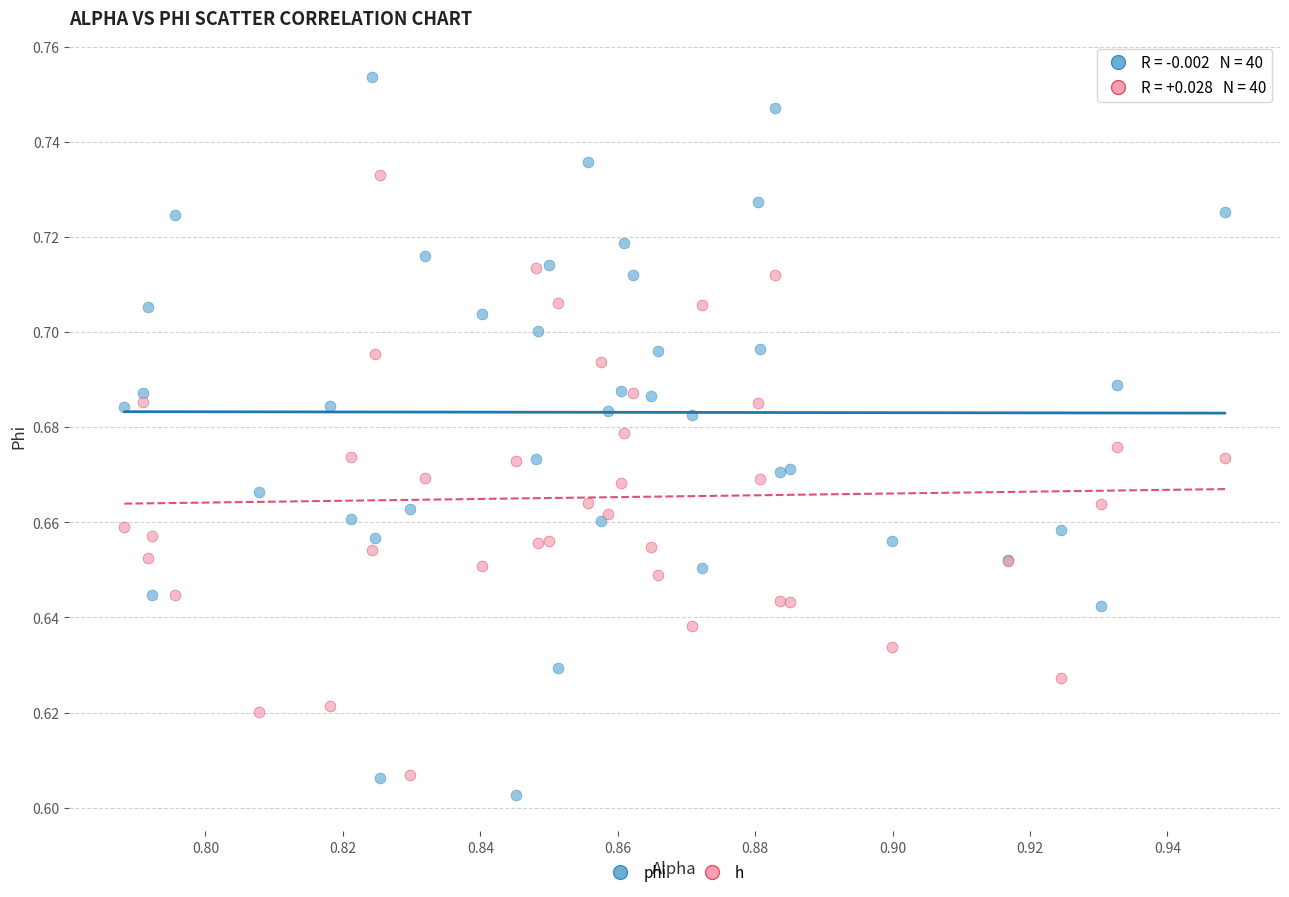

Which series has the largest Y range (max minus min)?

phi